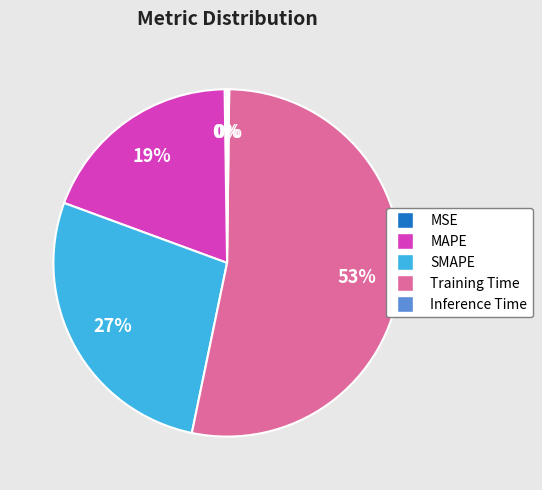

Is it true that Training Time is 59% of the pie?

False